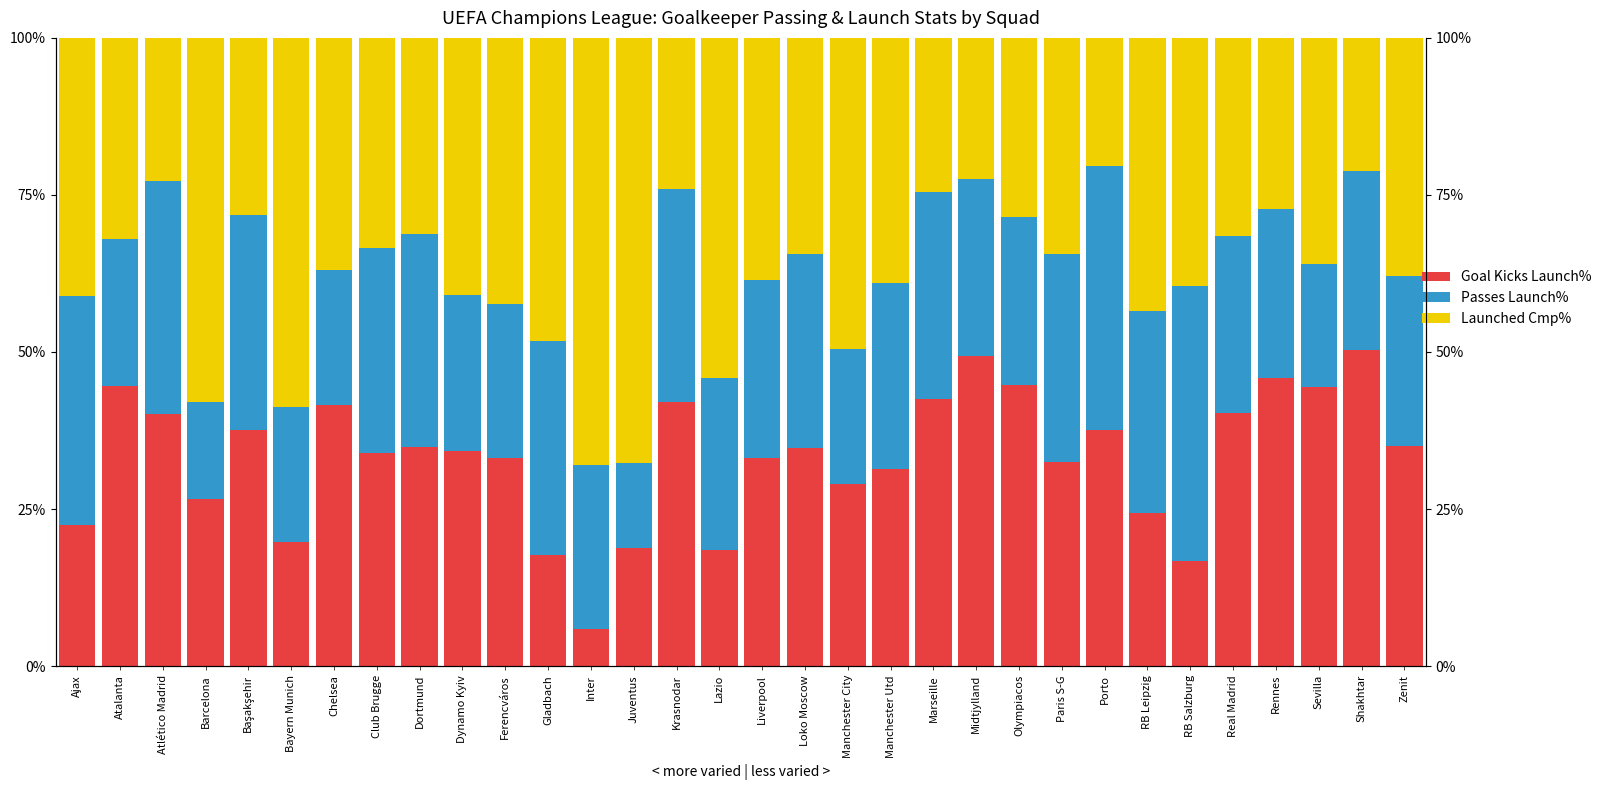

Between Loko Moscow and Başakşehir, which is larger?

Başakşehir